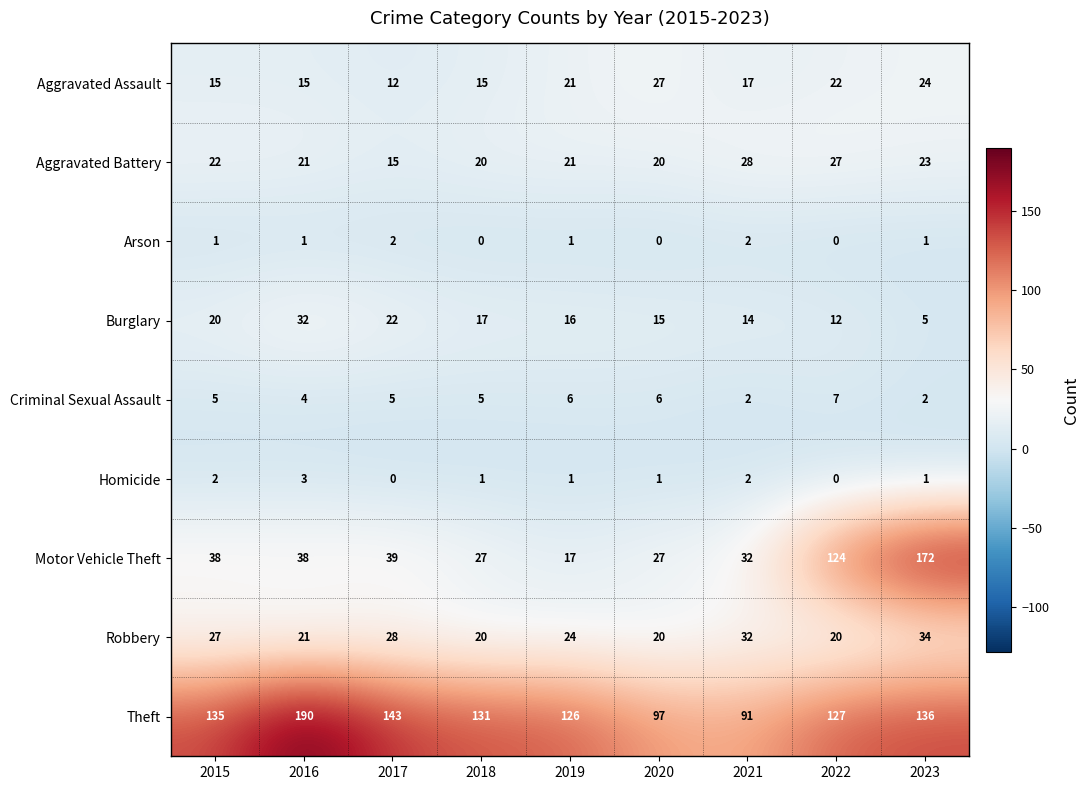

What is the maximum value for Burglary?

32